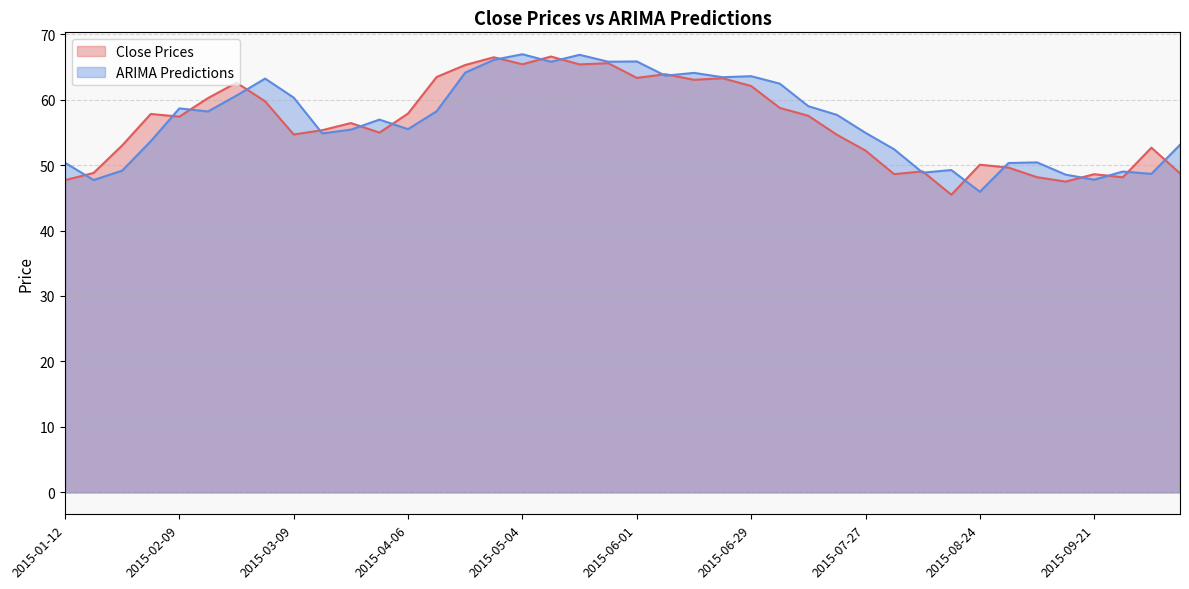

What is the sum of all Close Prices values?

2259.6